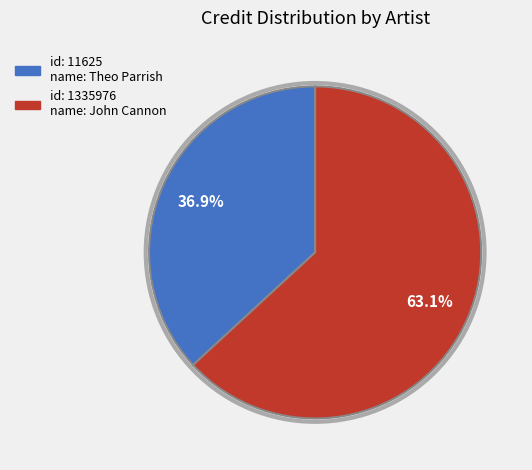

Count the number of slices in the pie.

2